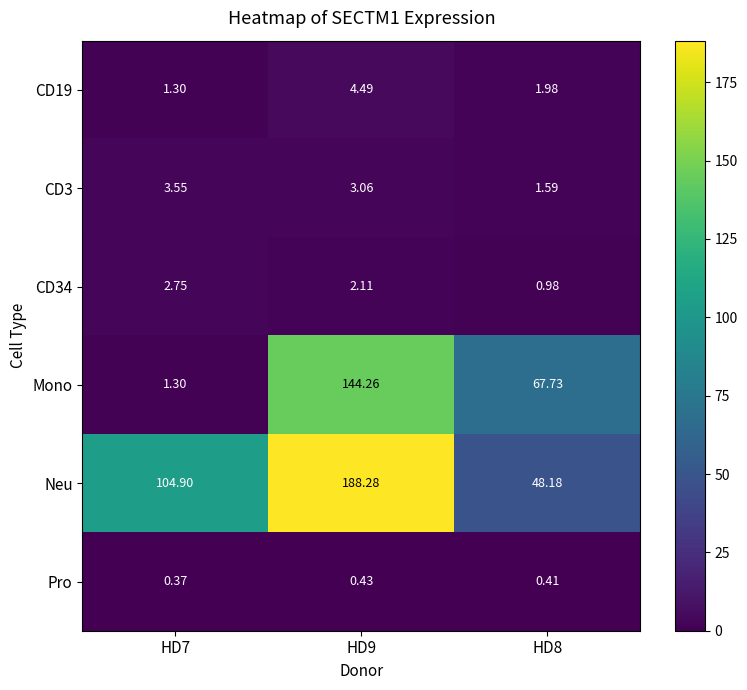

Which label corresponds to the largest value in the chart?

HD9